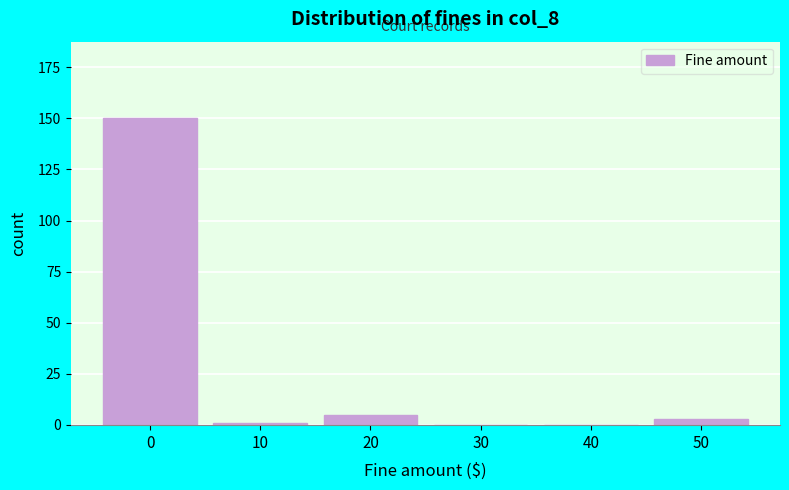

Reading left to right, transcribe all the data shown in this chart.

0=150	10=1	20=5	30=0	40=0	50=3